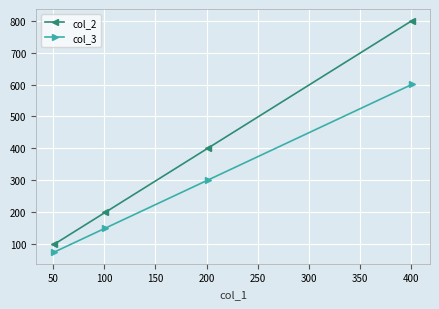

Rank the series by their maximum value, from highest to lowest.

col_2, col_3